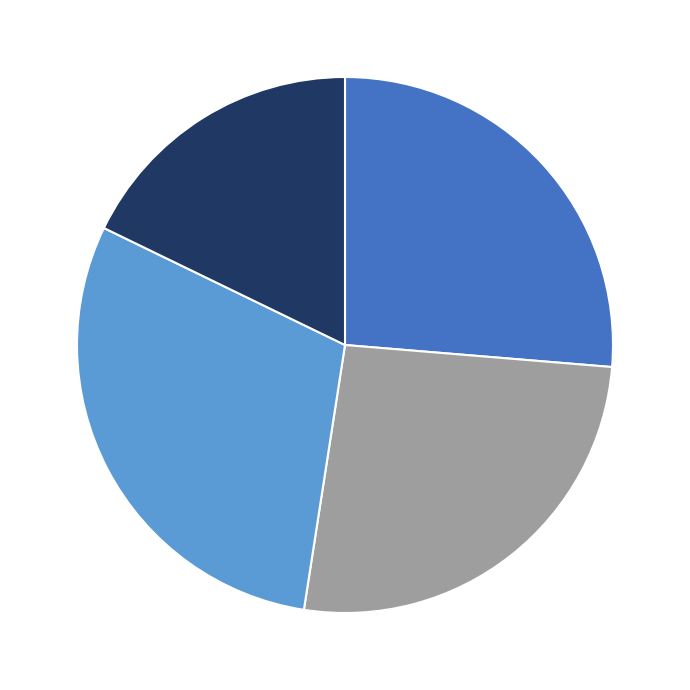

Is there a majority slice in this chart?

No